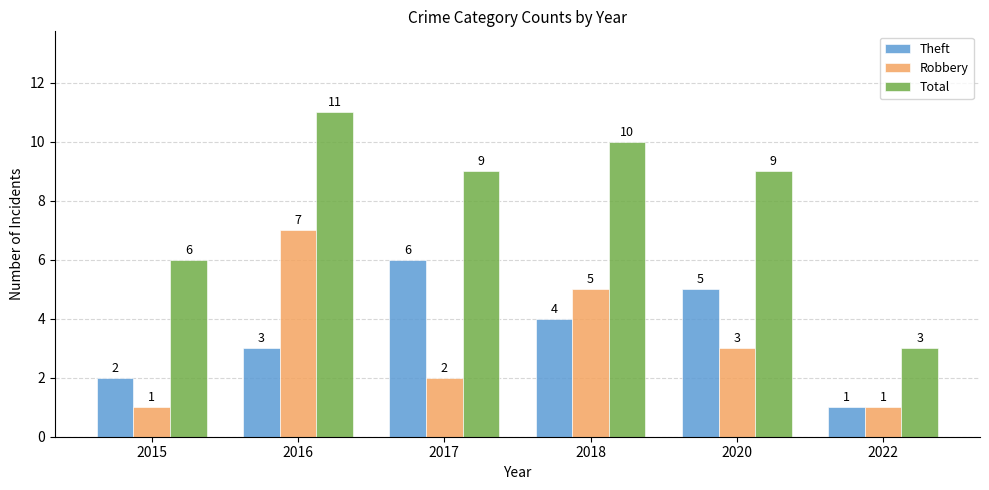

True or false: Total has a value of 9 at 2017.

True